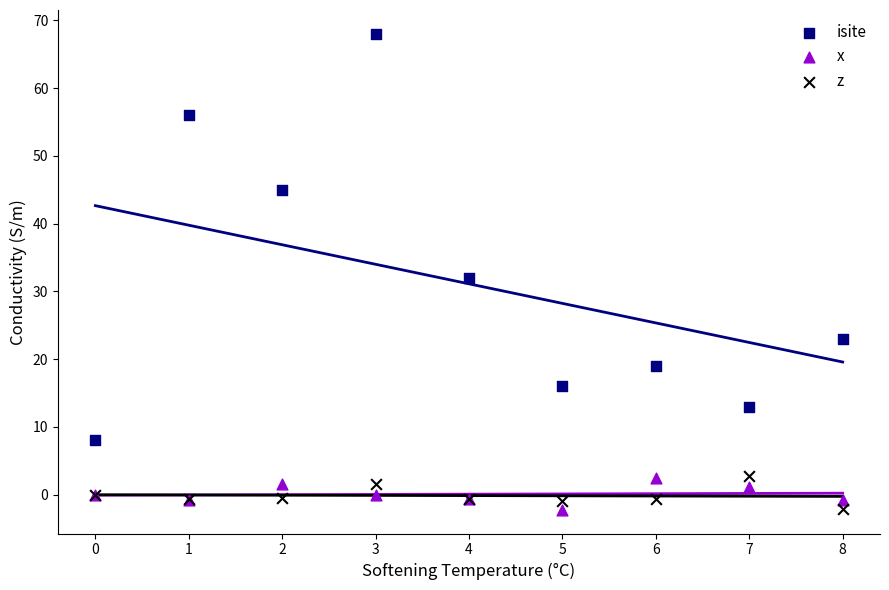

Which series has the widest spread of Y values?

isite